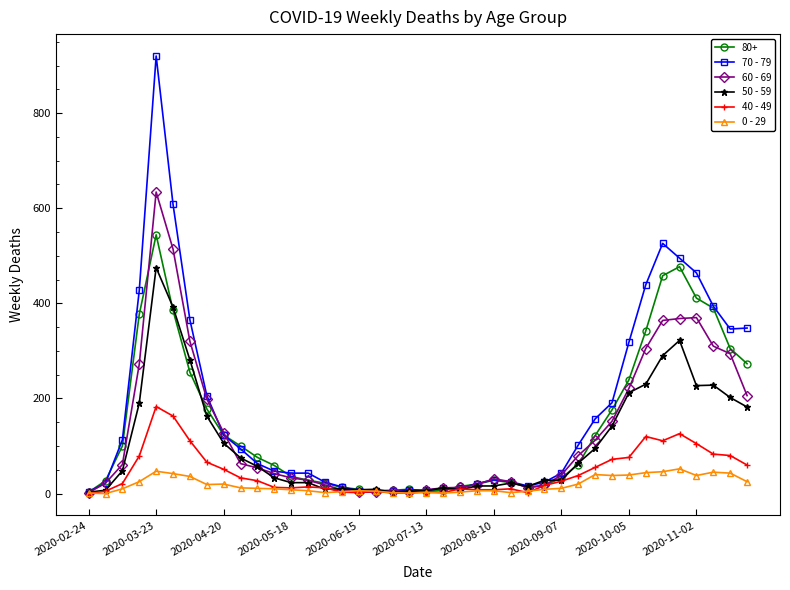

Which series has the largest range (max minus min)?

70 - 79